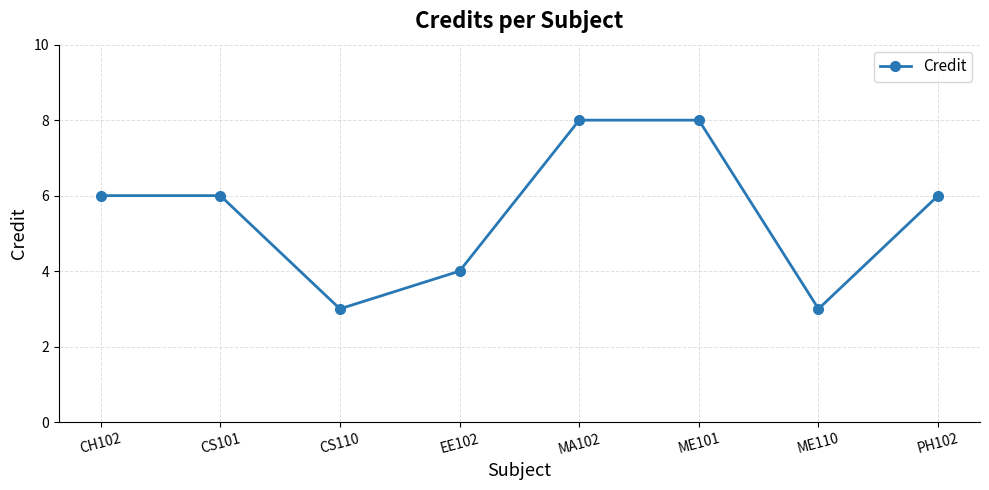

How many lines are shown in the chart?

1